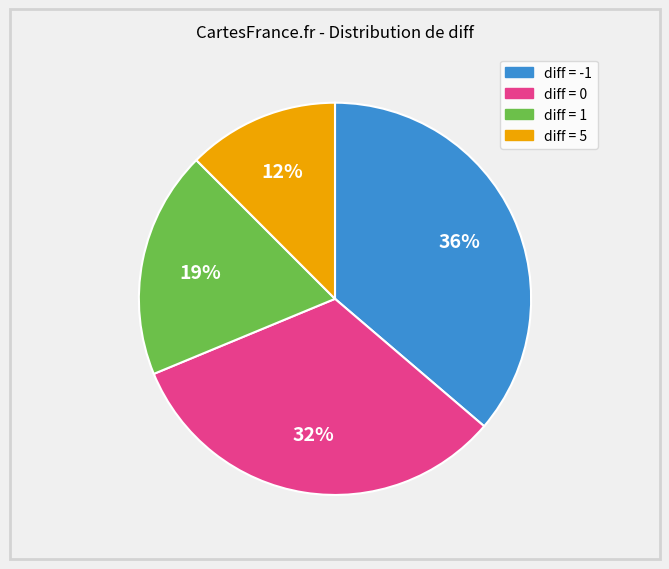

To the nearest percent, what is the average slice percentage?

25%